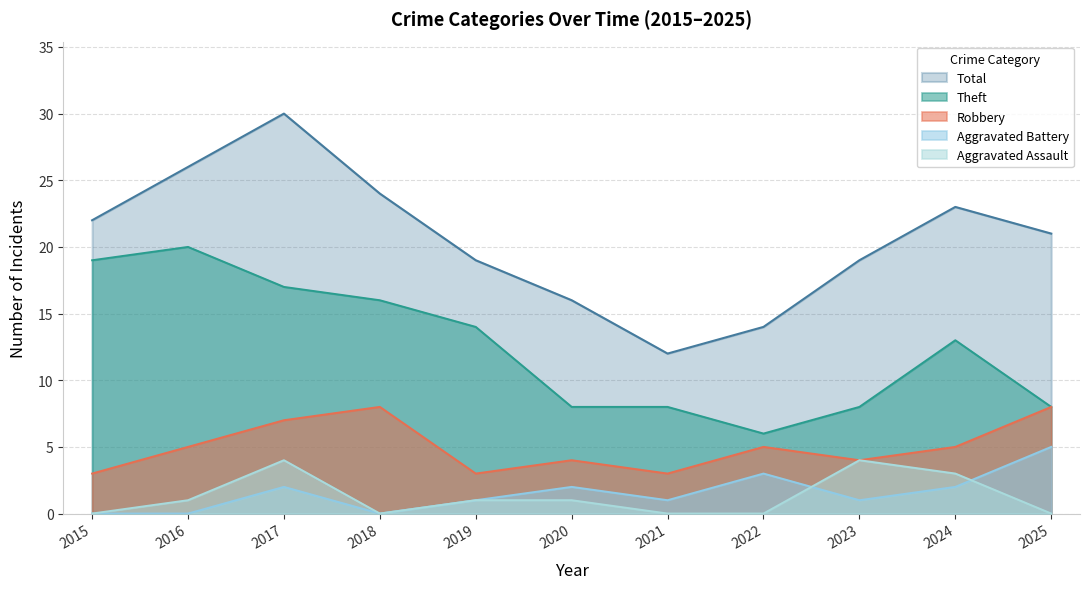

What is the value of the Total point at the 1st from the left?

22